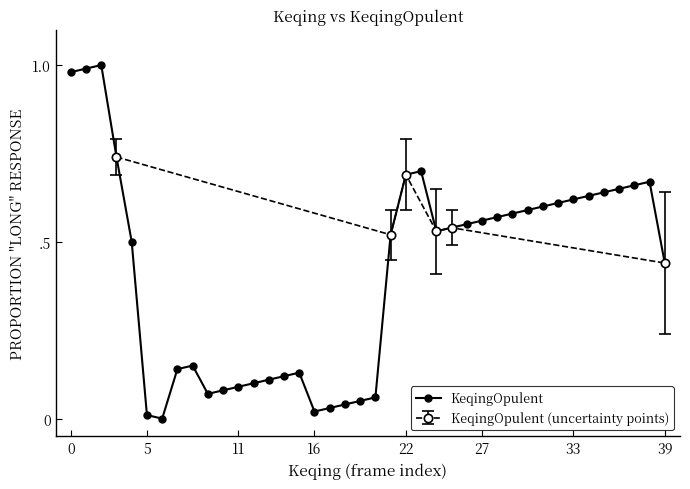

True or false: the data shows 0.6 at 27.

True